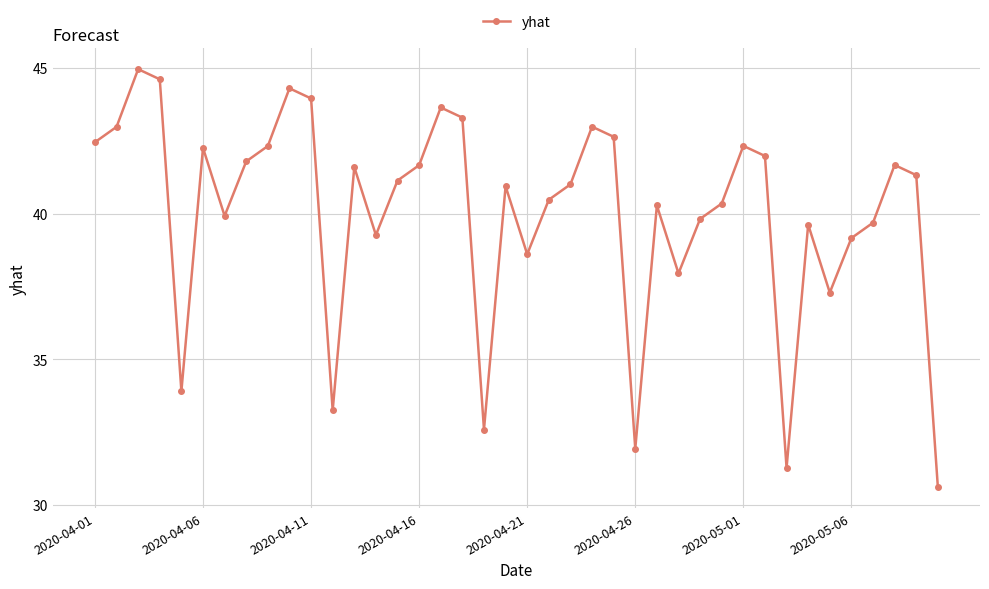

What is the value of the 23rd point from the left?

41.0